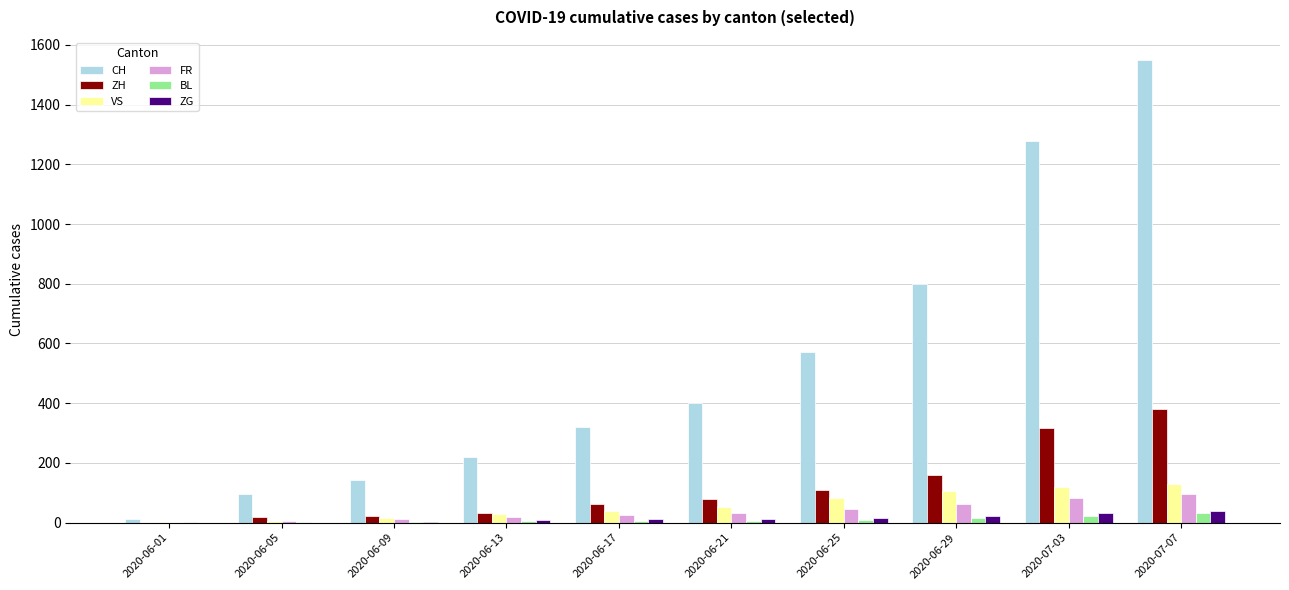

Which label corresponds to the largest value in the chart?

2020-07-07